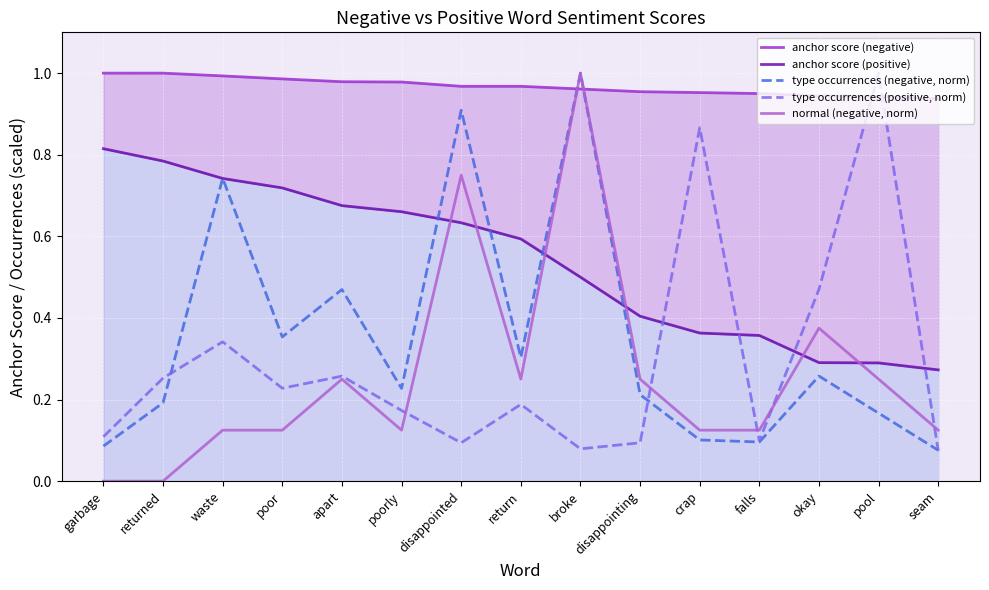

Which category has the highest value in the anchor score (positive) series?

garbage